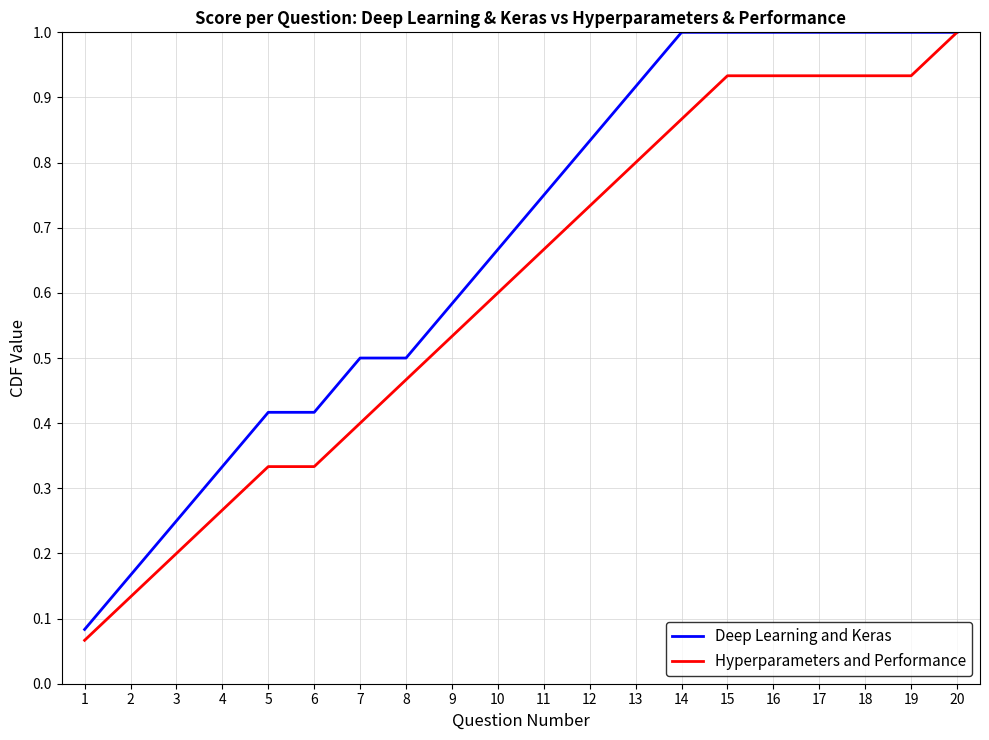

At how many categories does at least one series exceed 0?

20